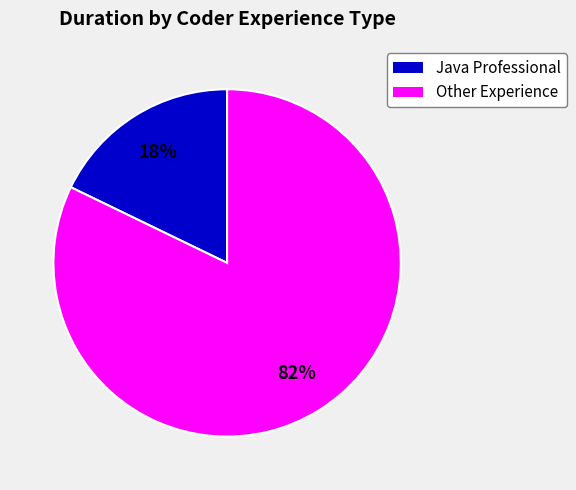

To the nearest percent, what is the difference between the largest and smallest slice percentages?

64%